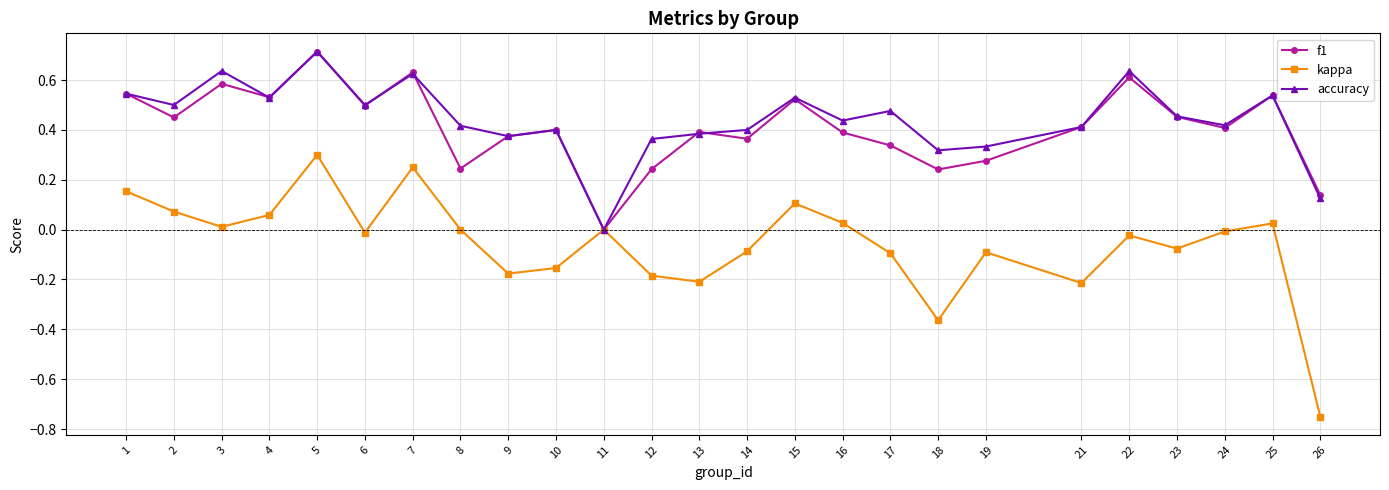

How many interior local peaks does the kappa series have?

7